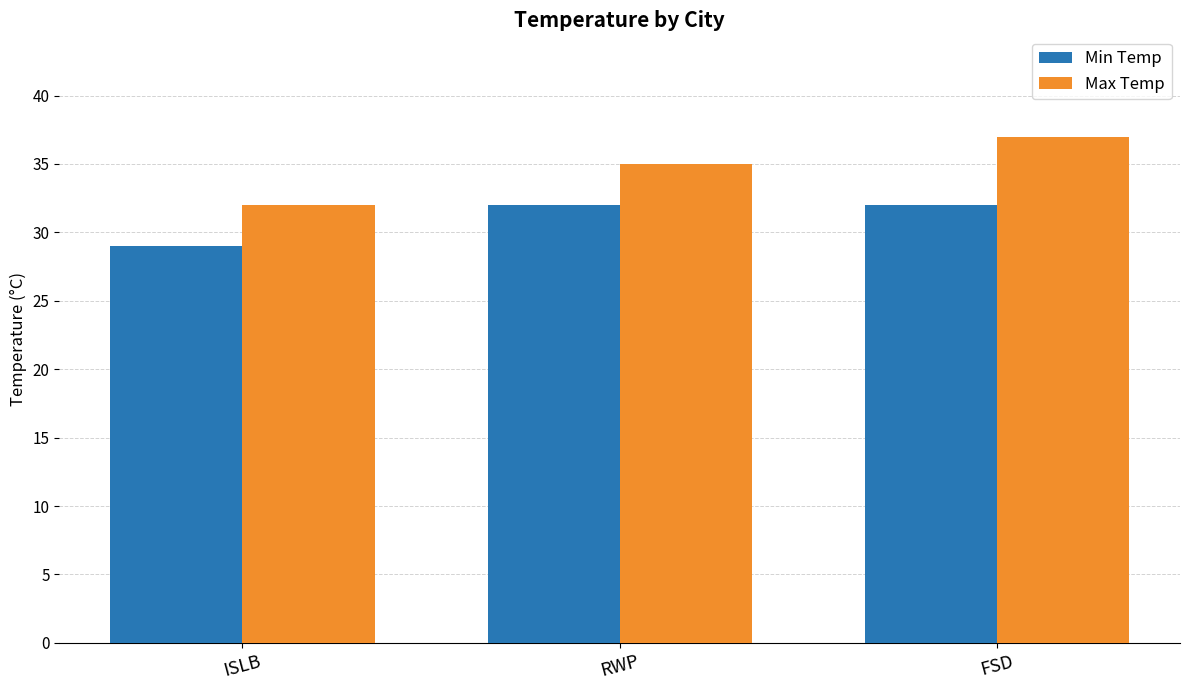

Rank the series by their average value, from lowest to highest.

Min Temp, Max Temp